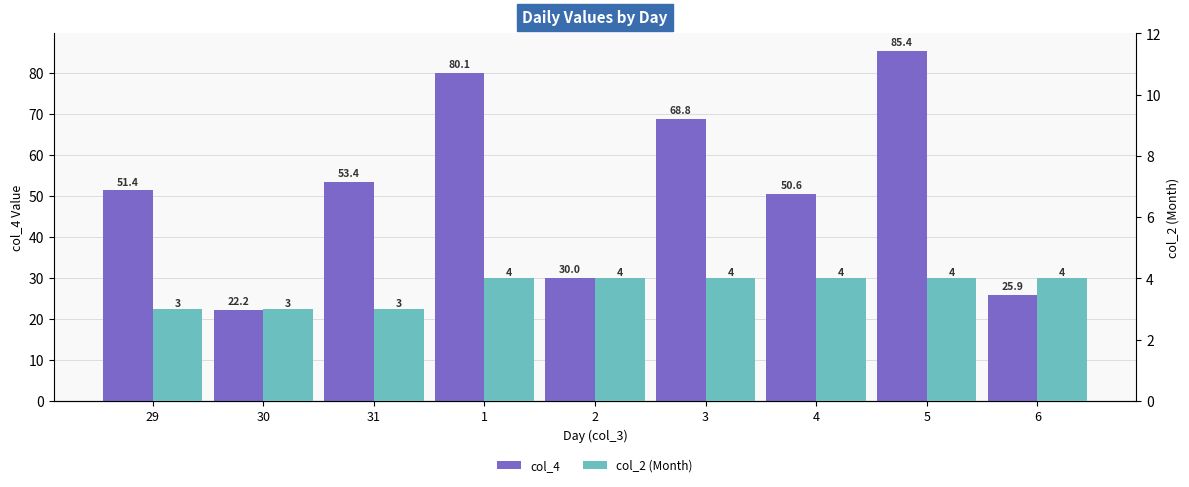

Is the value of col_2 (Month) at 5 greater than the value of col_4 at 1?

No